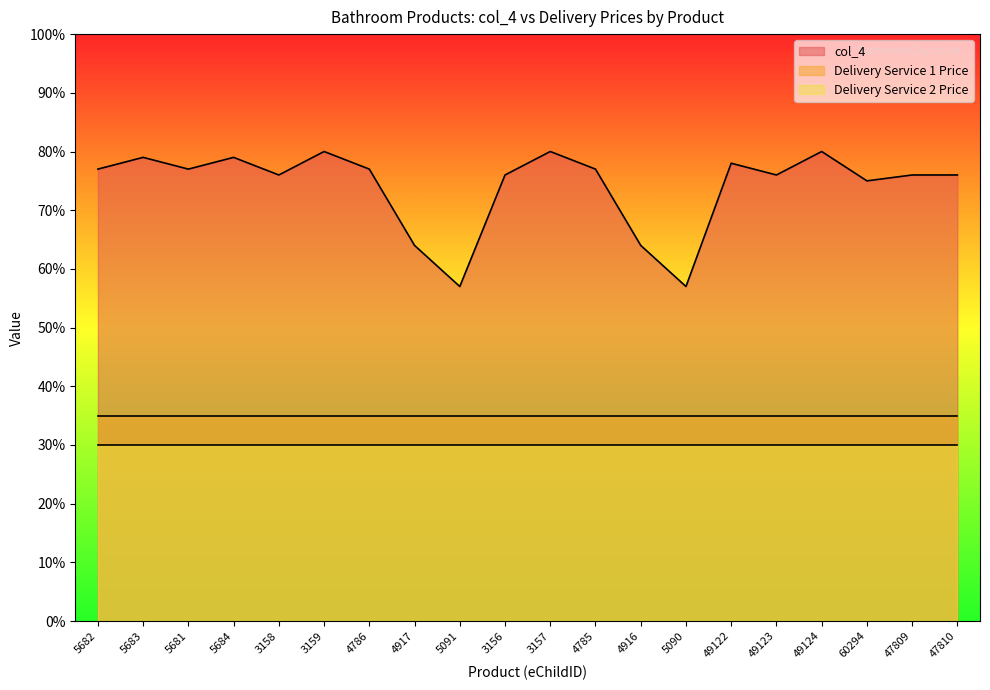

What is the sum of all Delivery Service 2 Price values?

600